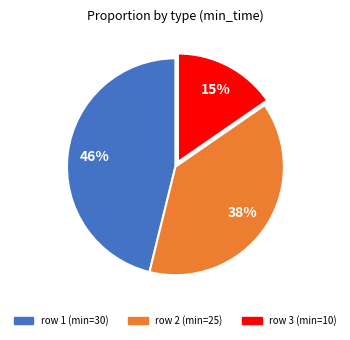

To the nearest percent, what is the difference between the largest and smallest slice percentages?

31%